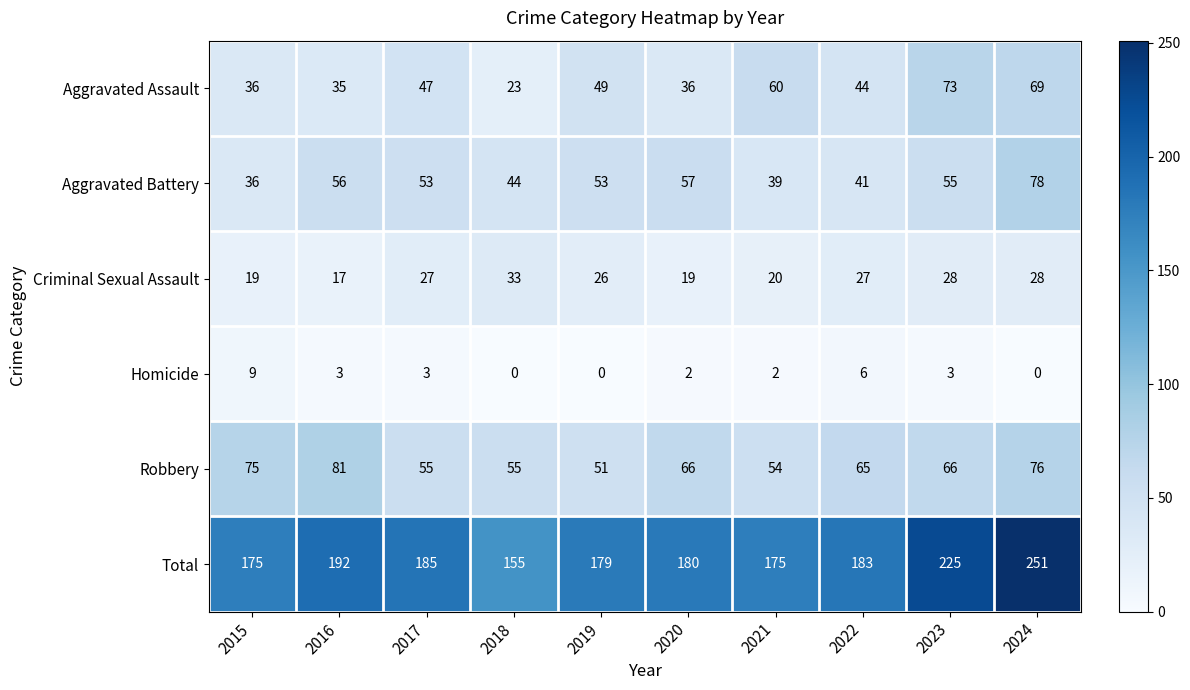

At which label does Robbery reach its peak?

2016